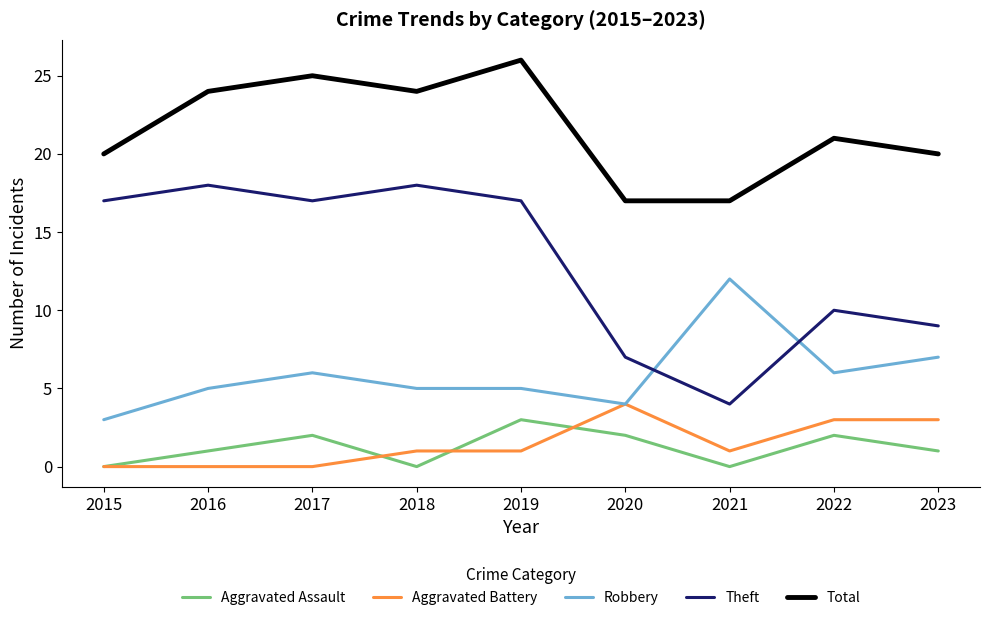

The value of Theft at 2016 is 11. True or false?

False